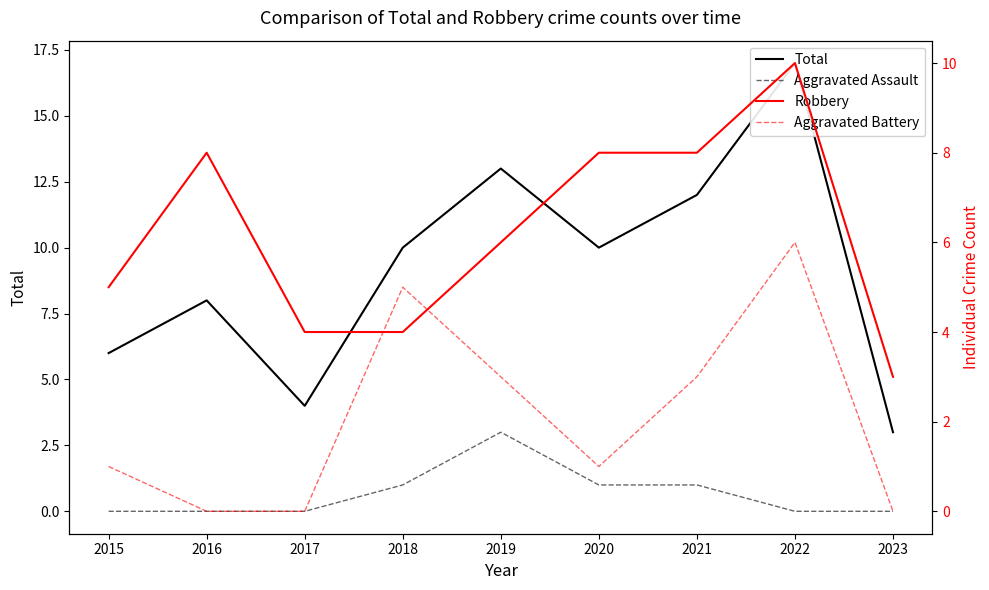

Rank the series by their maximum value, from highest to lowest.

Total, Robbery, Aggravated Battery, Aggravated Assault